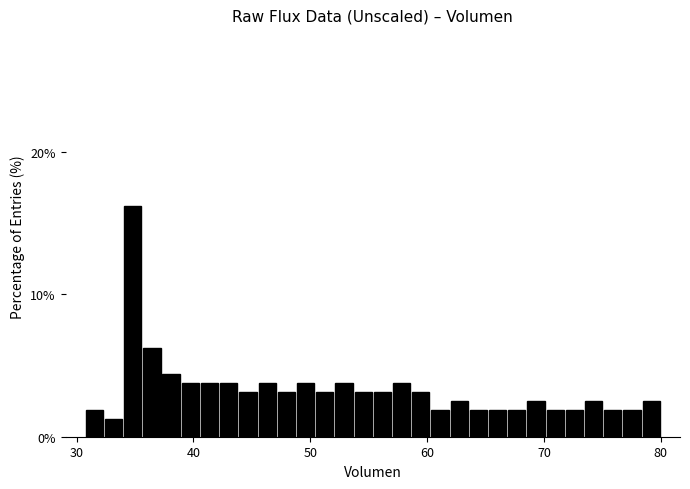

Read against the x-axis, roughly where is the centre of the tallest bar?

35